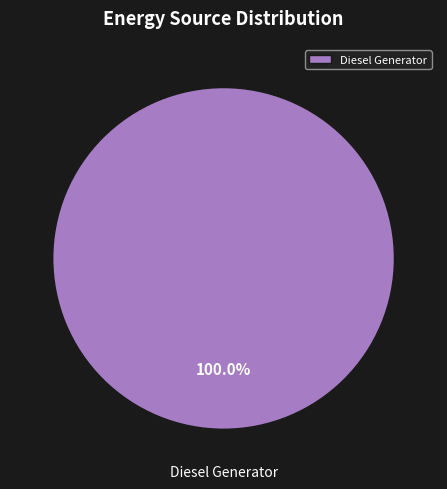

How many segments does this pie chart have?

1